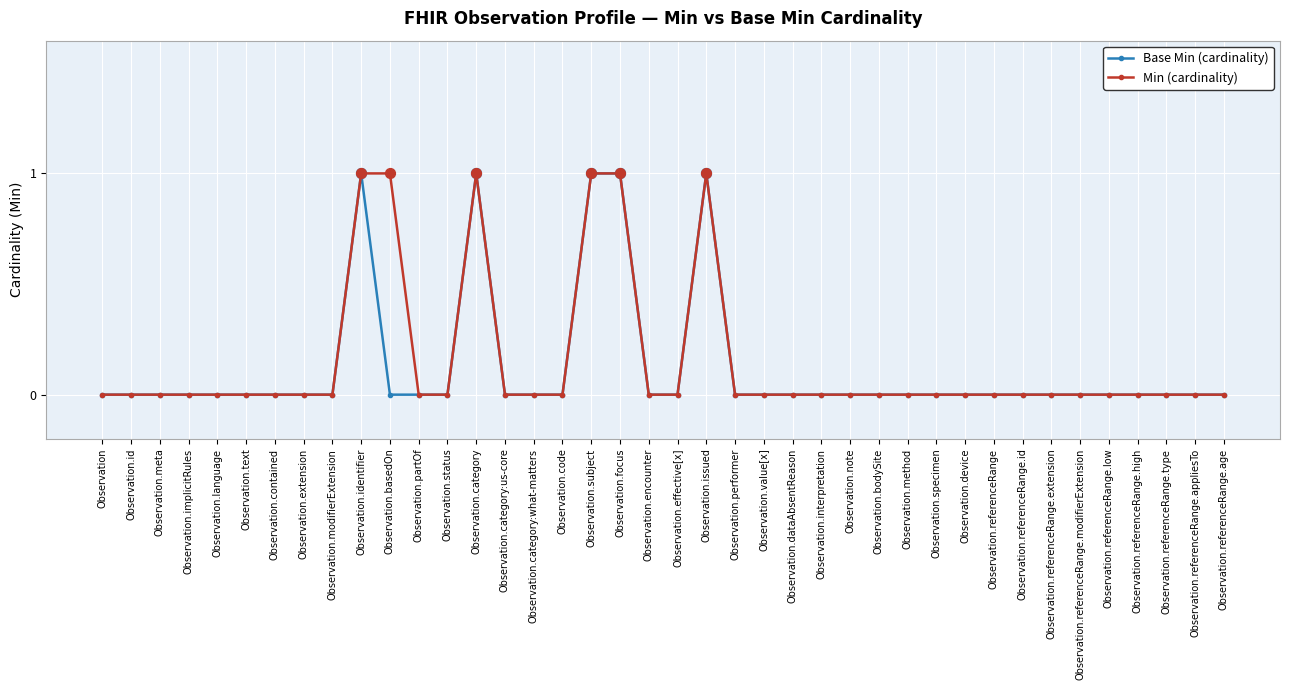

What are all the series names shown in the legend?

Base Min (cardinality), Min (cardinality)